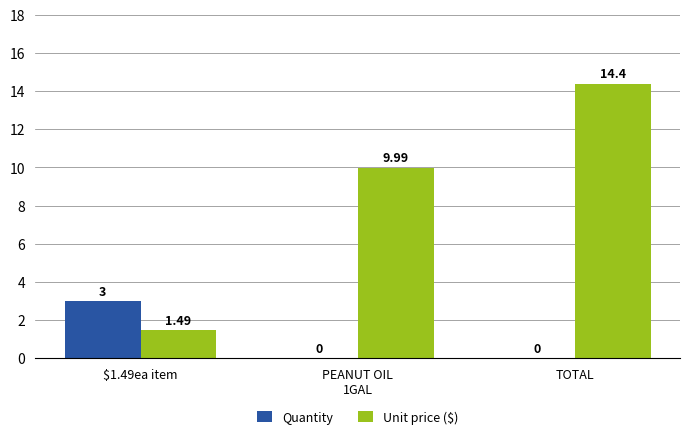

Does the chart contain stacked bars?

No